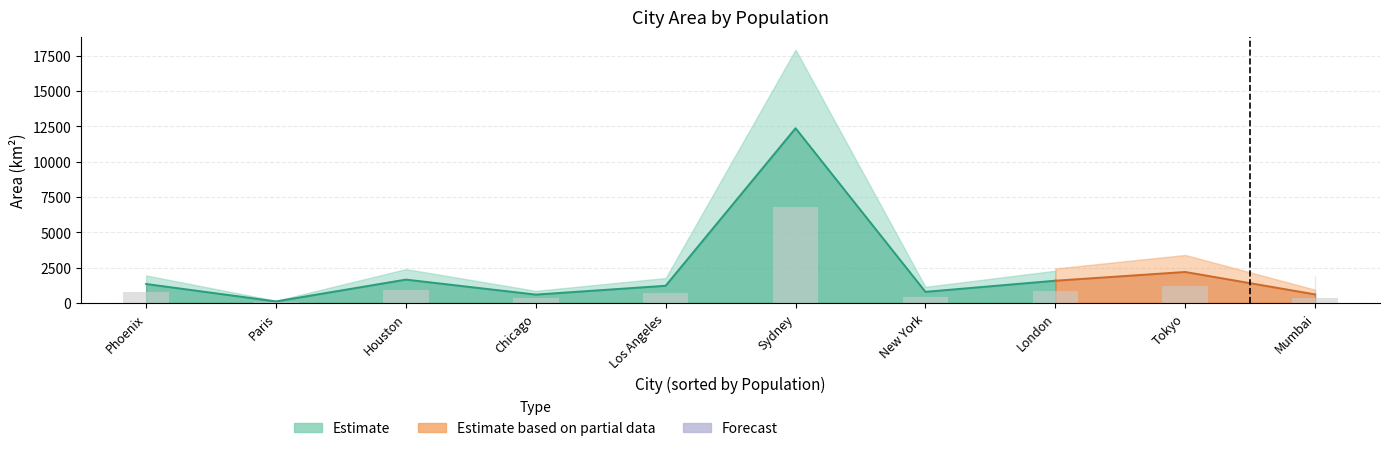

True or false: the data shows 516.3 at Phoenix.

False